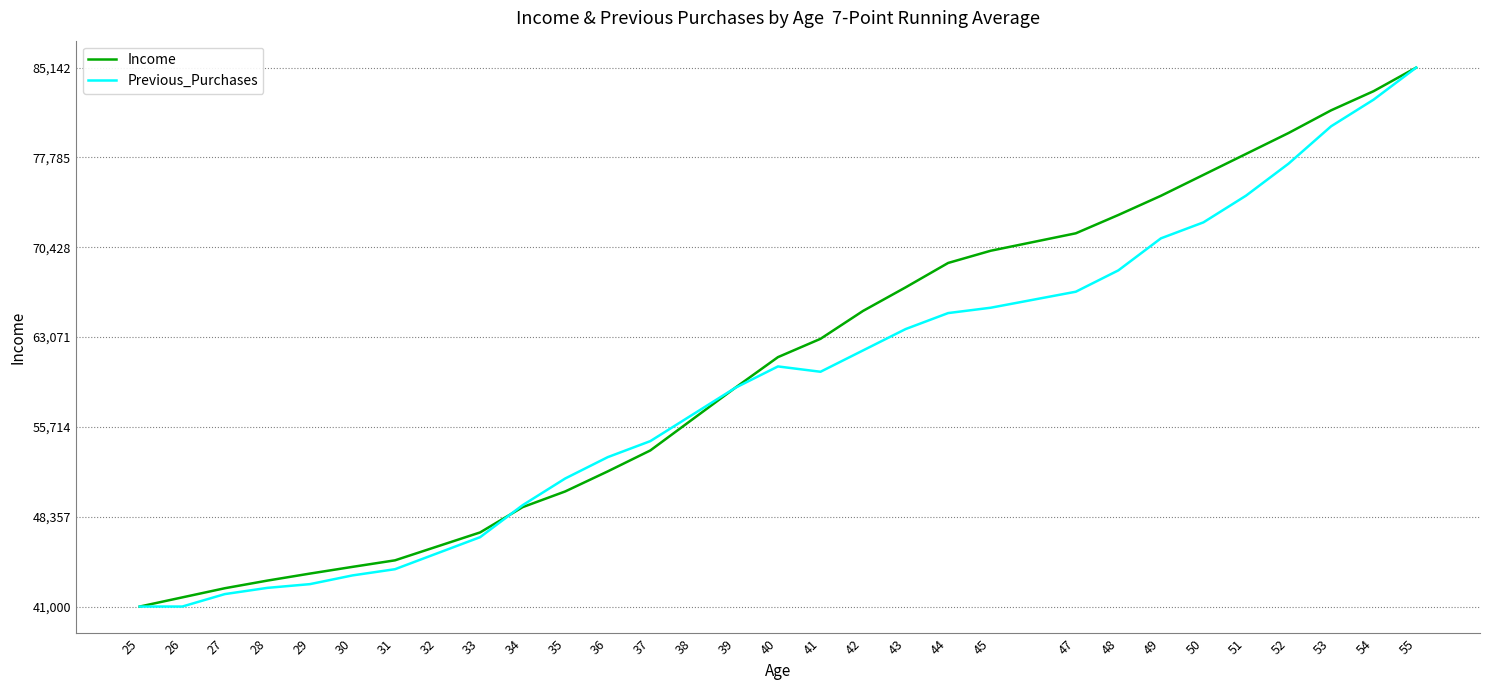

Reading left to right, transcribe all the data shown in this chart.

Income: 25=41000.0	26=41750.0	27=42500.0	28=43125.0	29=43700.0	30=44250.0	31=44785.7	32=45928.6	33=47071.4	34=49142.9	35=50428.6	36=52071.4	37=53785.7	38=56357.1	39=58928.6	40=61428.6	41=62928.6	42=65214.3	43=67142.9	44=69142.9	45=70142.9	47=71571.4	48=73071.4	49=74642.9	50=76357.1	51=78071.4	52=79785.7	53=81642.9	54=83214.3	55=85142.9
Previous_Purchases: 25=41000.0	26=41000.0	27=42019.8	28=42529.7	29=42835.6	30=43549.5	31=44059.4	32=45370.6	33=46681.8	34=49304.1	35=51489.4	36=53237.6	37=54548.8	38=56734.1	39=58919.4	40=60667.6	41=60230.6	42=61978.8	43=63727.0	44=65038.2	45=65475.2	47=66786.4	48=68534.7	49=71157.0	50=72468.2	51=74653.5	52=77275.8	53=80335.2	54=82520.5	55=85142.9